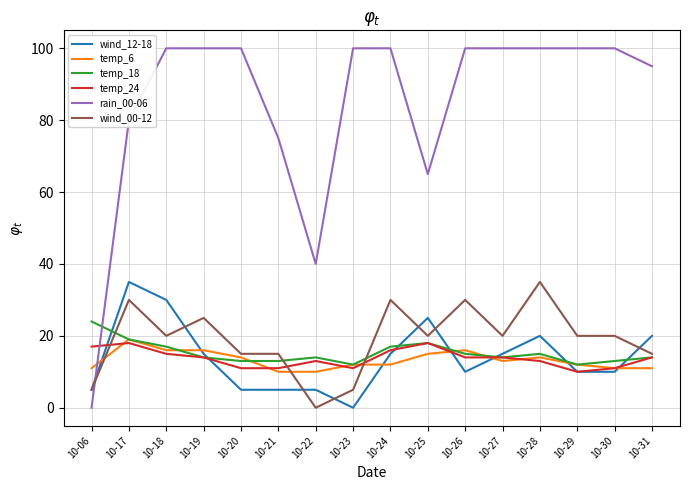

What are all the series names shown in the legend?

wind_12-18, temp_6, temp_18, temp_24, rain_00-06, wind_00-12